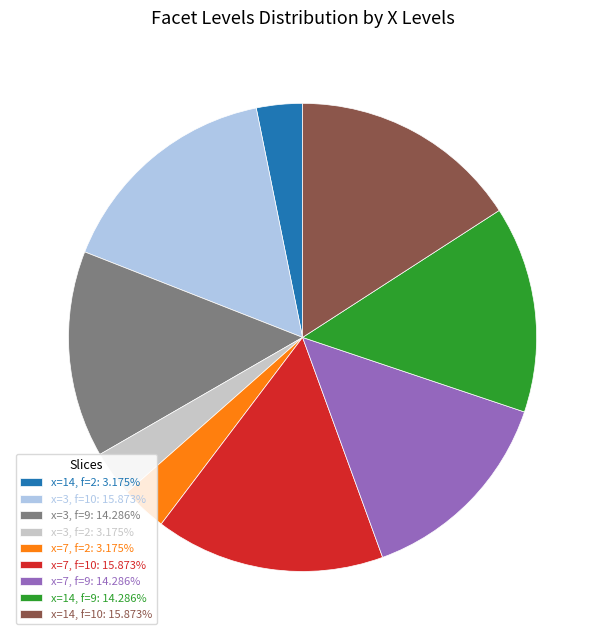

Is the sum of x=7, f=9: 14.286% and x=14, f=10: 15.873% greater than half?

No